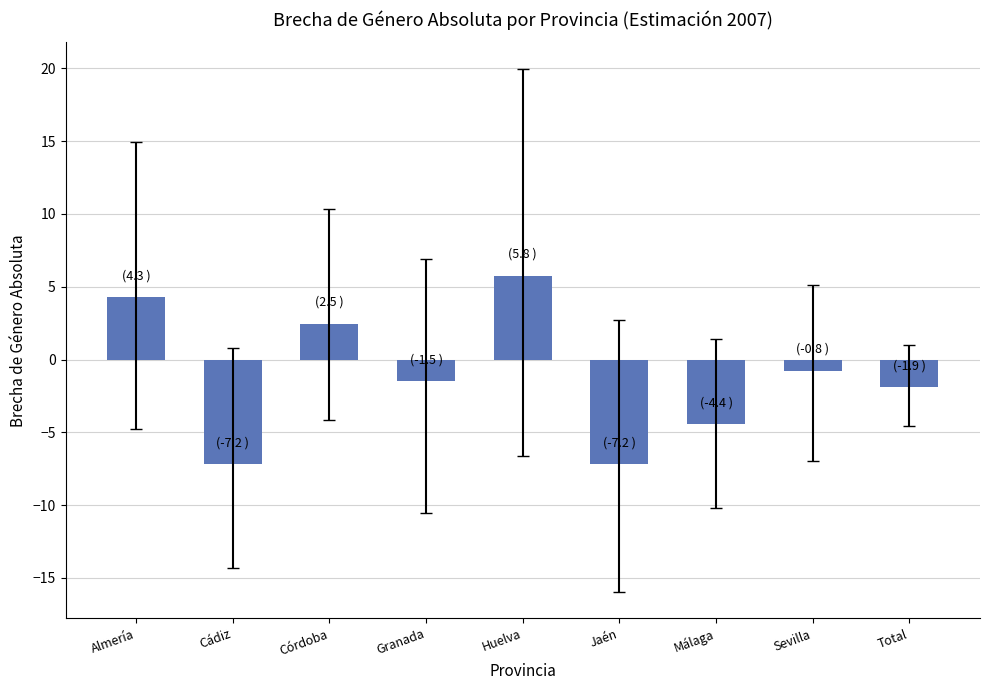

What is the change in value from Almería to Córdoba?

-1.8